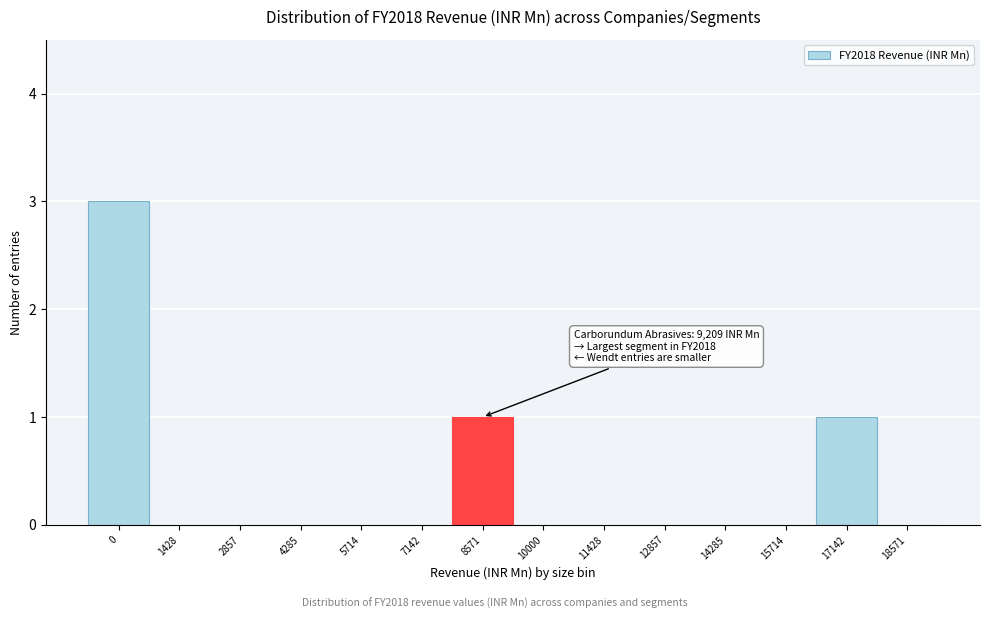

Reading left to right, what are all the values shown in this chart?

0=3	1428=0	2857=0	4285=0	5714=0	7142=0	8571=1	10000=0	11428=0	12857=0	14285=0	15714=0	17142=1	18571=0